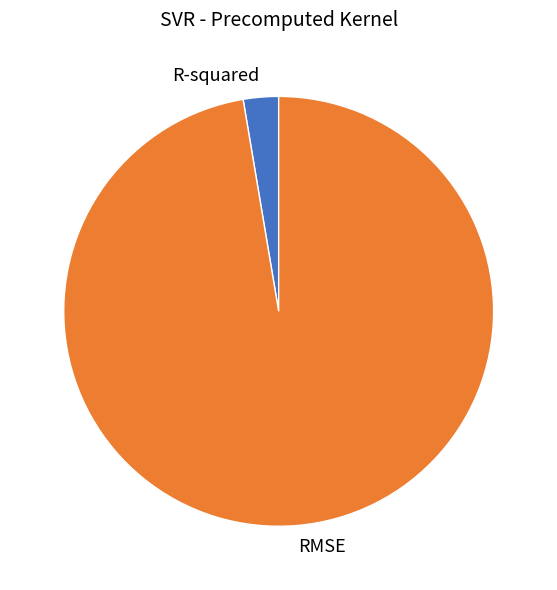

Which has a higher value, R-squared or RMSE?

RMSE